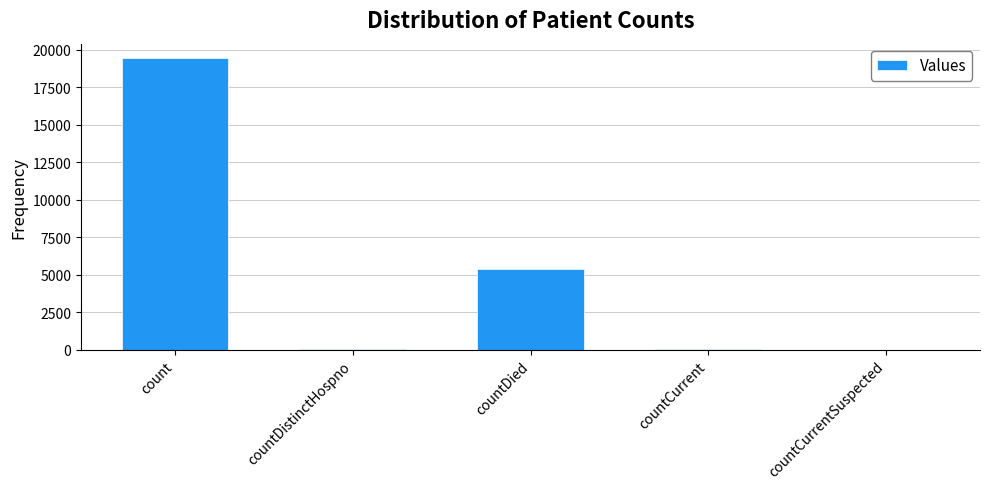

The chart shows a value of 5356 at countDied. True or false?

True